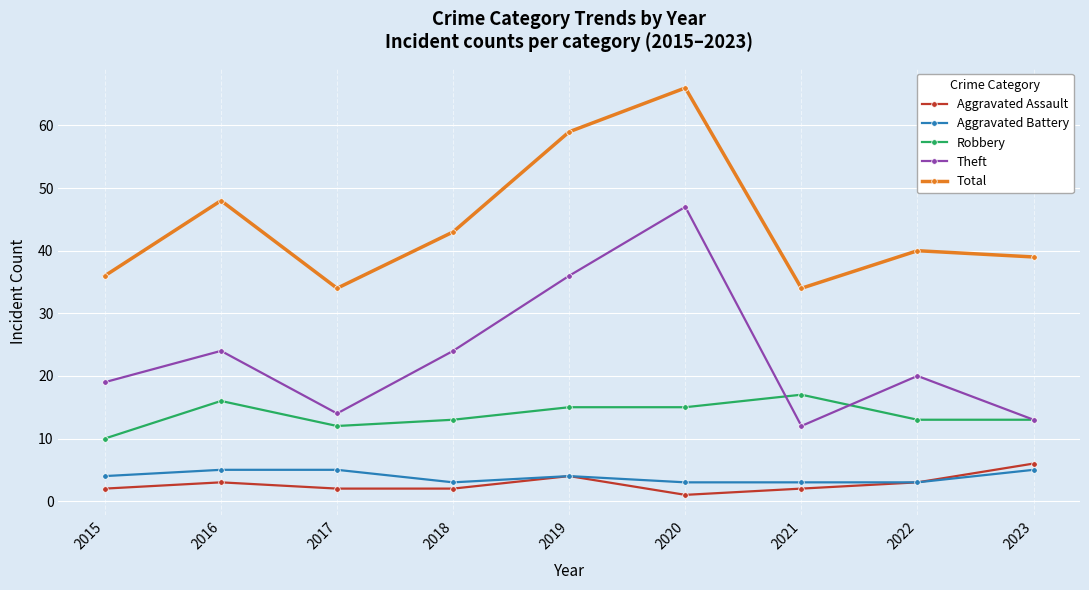

What is the value of the Theft point at the 7th from the left?

12